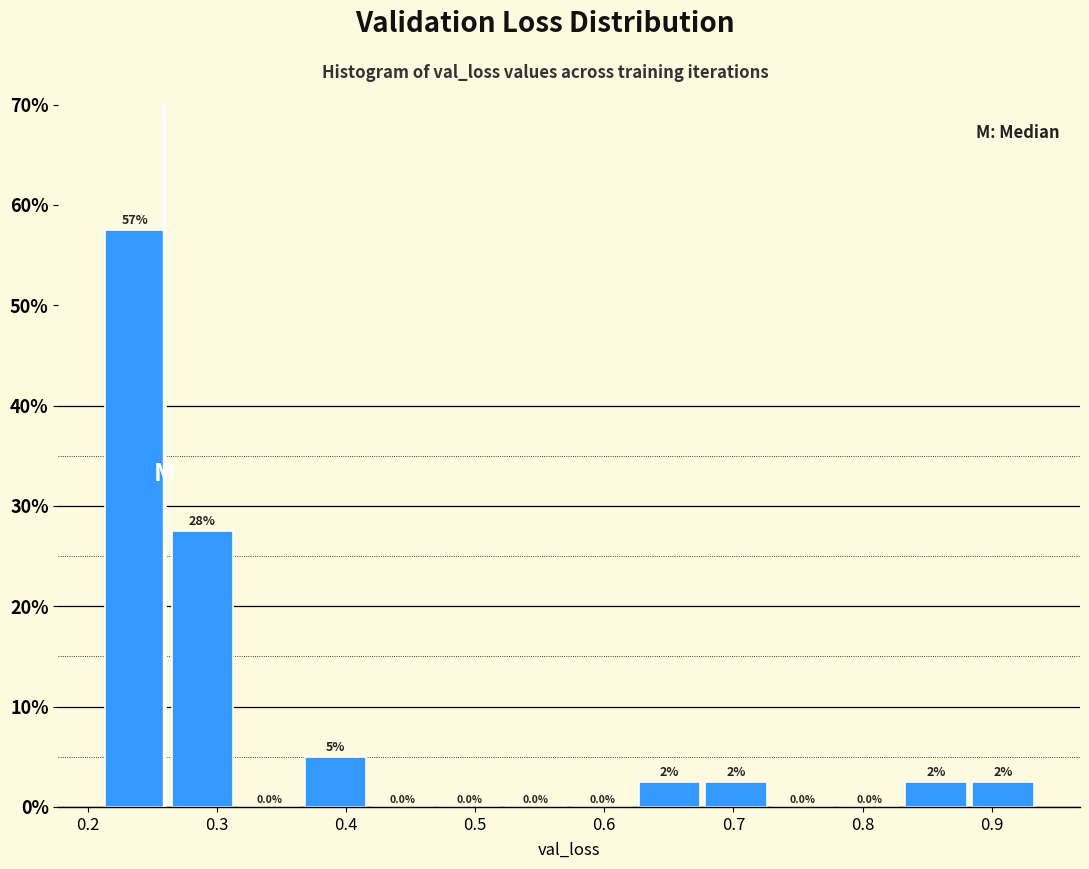

Over which range of the x-axis is the bar tallest?

0.21 to 0.26